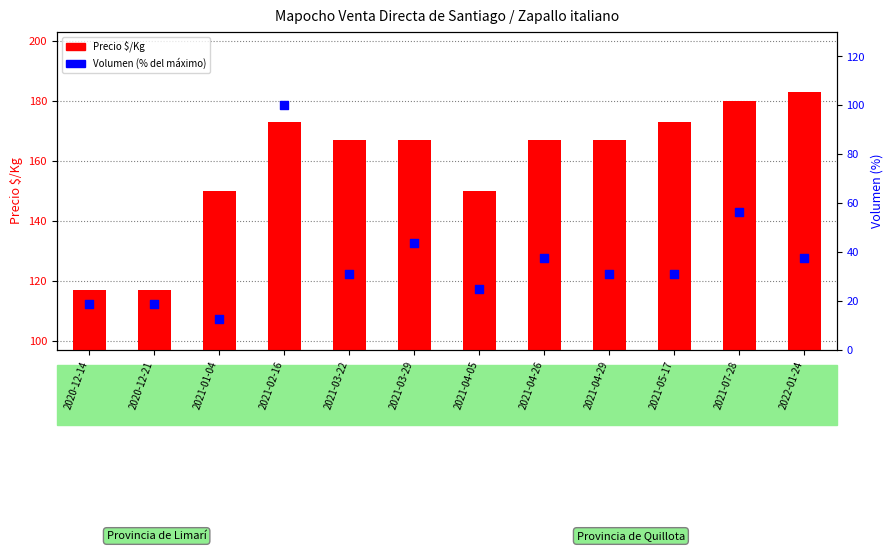

Which series has the largest total across all categories?

Precio $/Kg